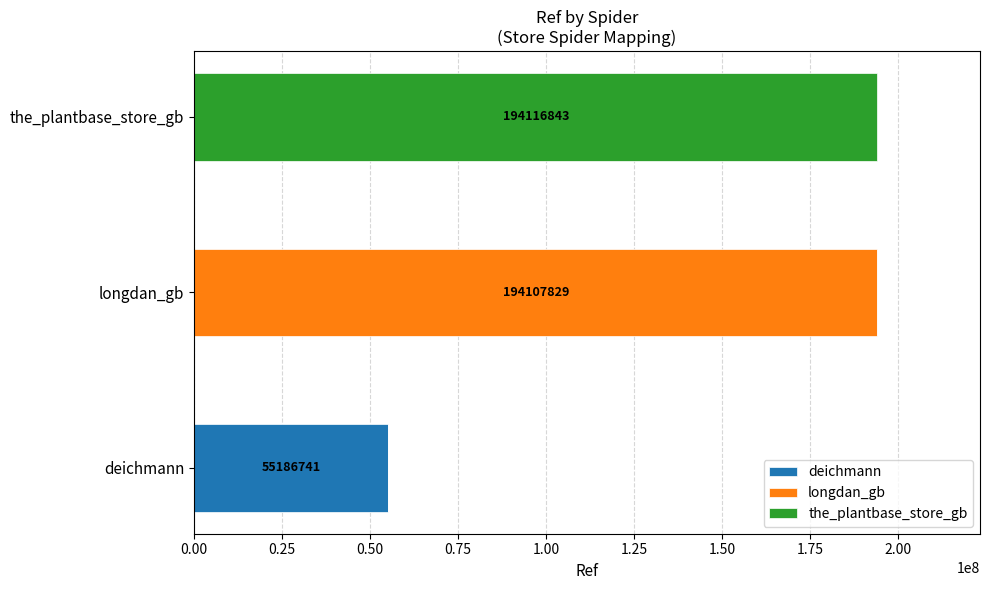

True or false: deichmann has a value of 55186741 at deichmann.

True